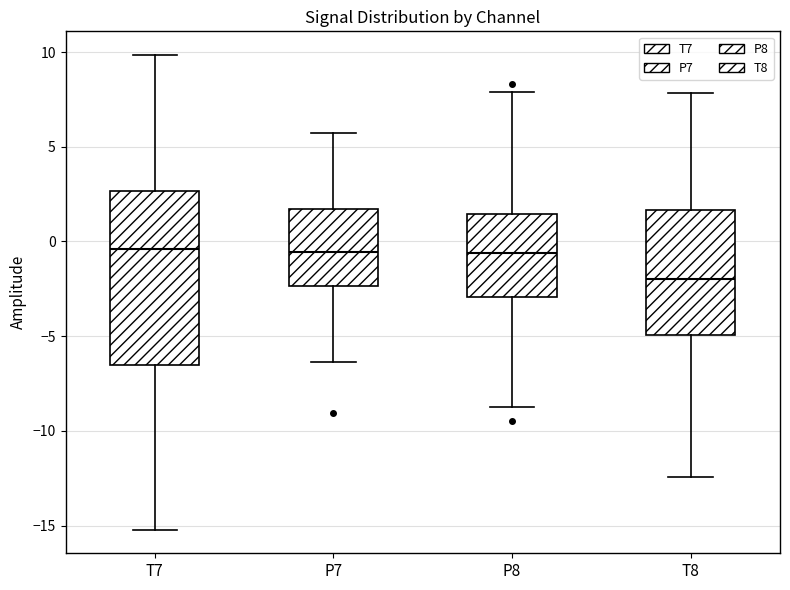

Reading left to right, read every box against the y-axis: the position of its median line, the range the box covers, and the ends of its whiskers. The values are not printed on the chart, so give them approximately, as read against the axis.

T7: median -0.5, box -6.5 to 2.5, whiskers -15.0 to 10.0
P7: median -0.5, box -2.5 to 1.5, whiskers -6.5 to 5.5
P8: median -0.5, box -3.0 to 1.5, whiskers -9.0 to 8.0
T8: median -2.0, box -5.0 to 1.5, whiskers -12.5 to 8.0